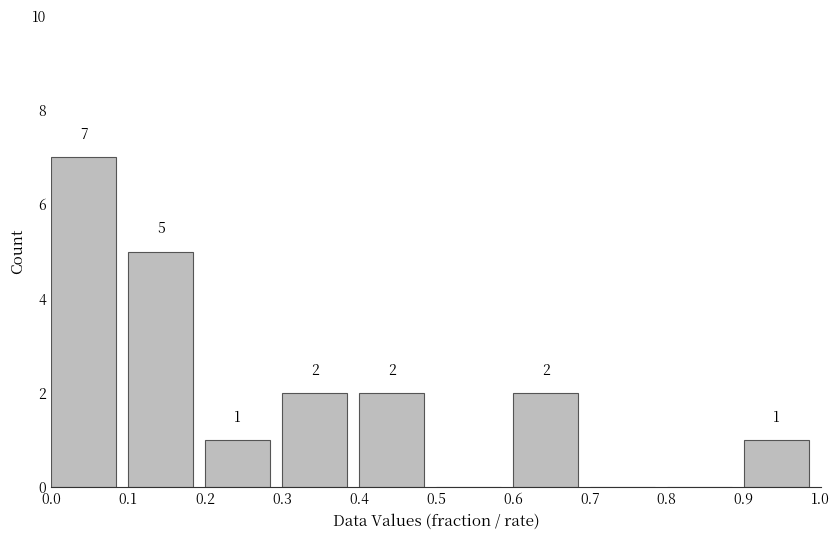

Over which range of the x-axis is the bar tallest?

0.0 to 0.1